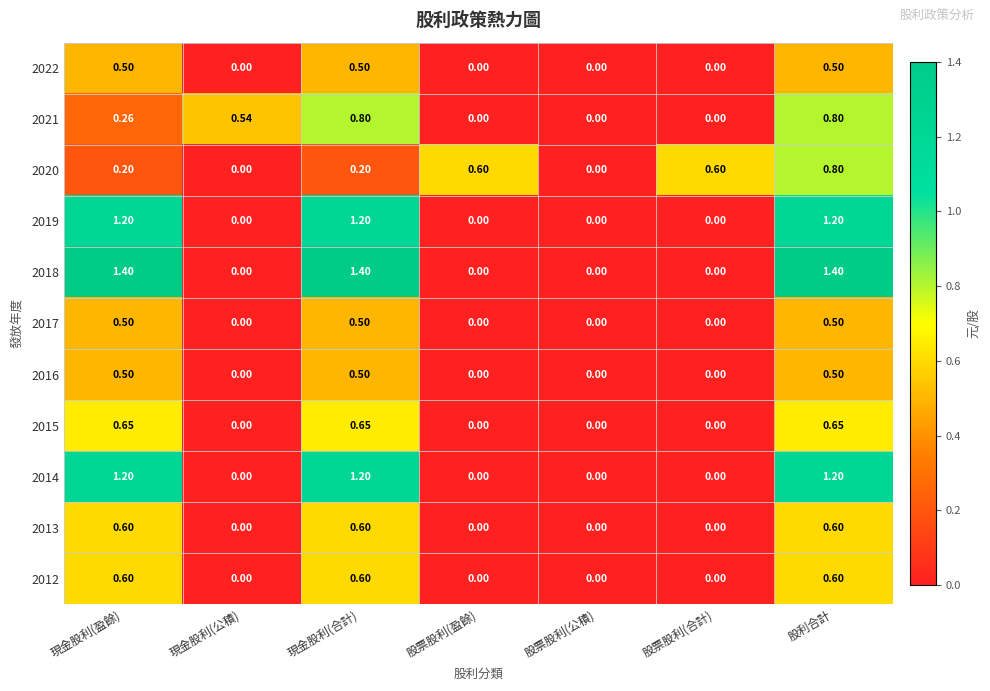

Is the value of 2015 at 股利合計 greater than the value of 2020 at 股票股利(公積)?

Yes